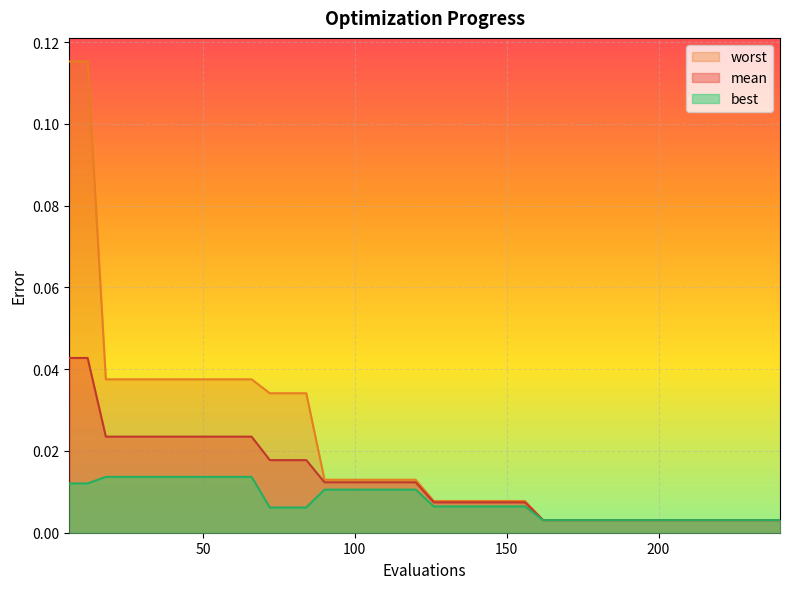

Where is worst nearest to the value 0?

162